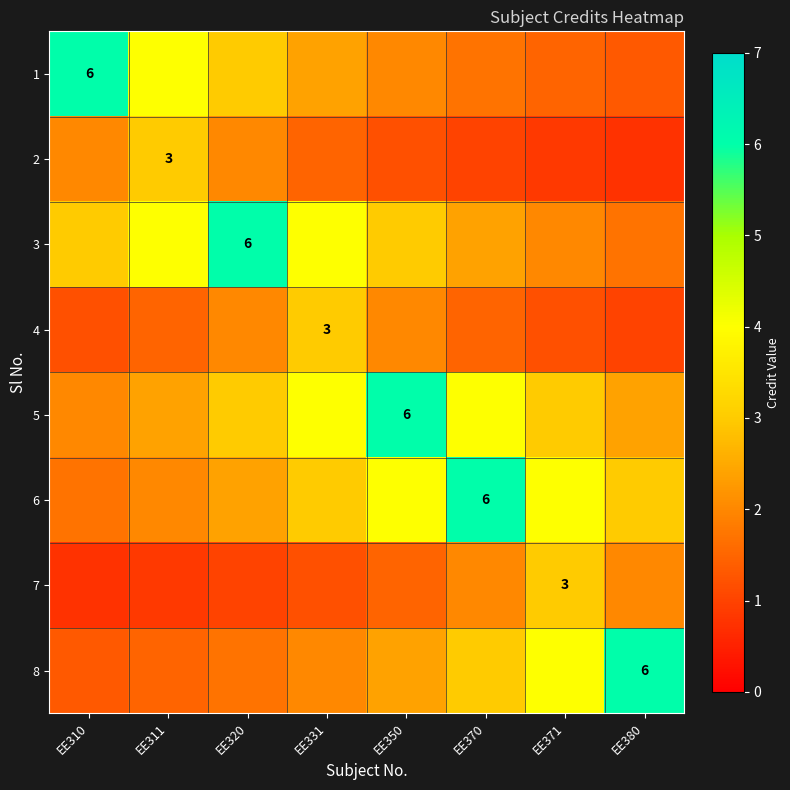

The 4 series shows 3.6 at EE320. True or false?

False